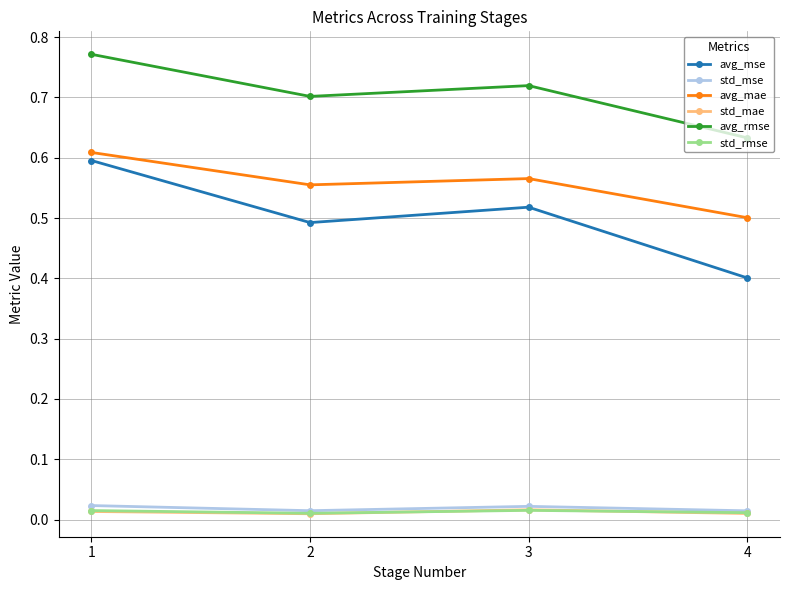

How many lines are shown in the chart?

6